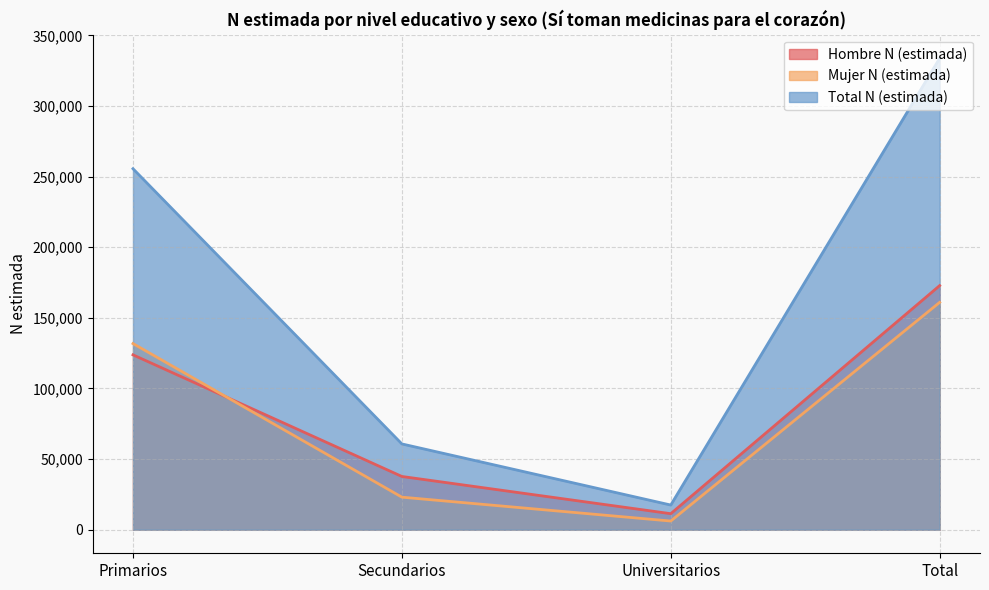

List the series in order of their peak value, lowest first.

Mujer N (estimada), Hombre N (estimada), Total N (estimada)